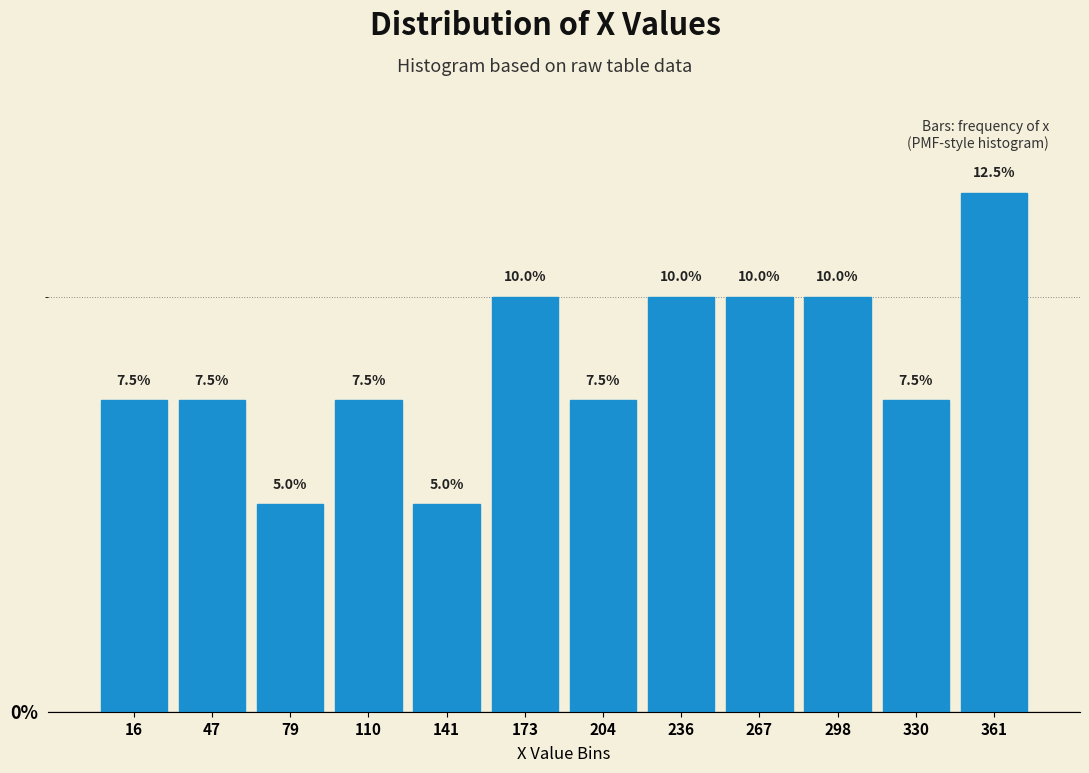

What is the height of the bar covering 345 to 375 on the x-axis? The bar edges are not printed on the chart, so give them approximately, as read against the axis.

12.5